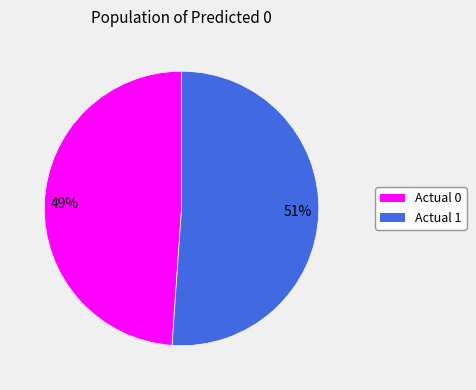

What percentage is the Actual 1 slice, to the nearest percent?

51%